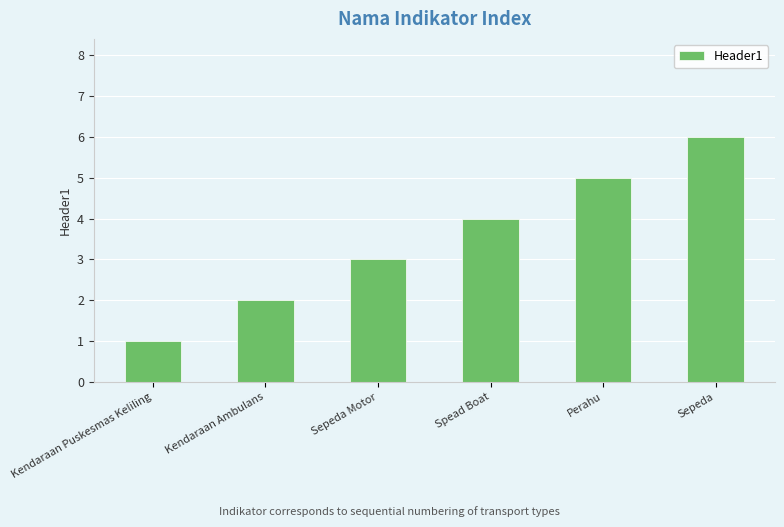

Approximately how many times larger is the value at Perahu compared to Kendaraan Ambulans?

2.5